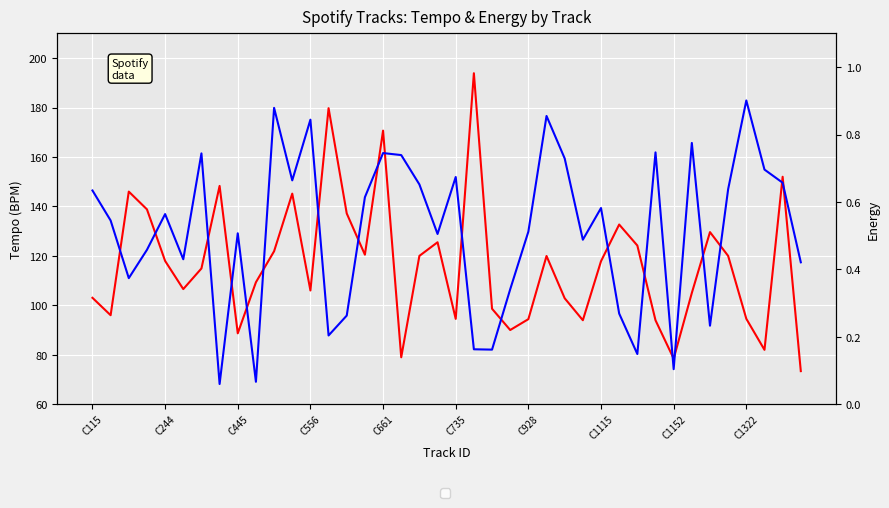

True or false: energy and tempo cross at least once.

False